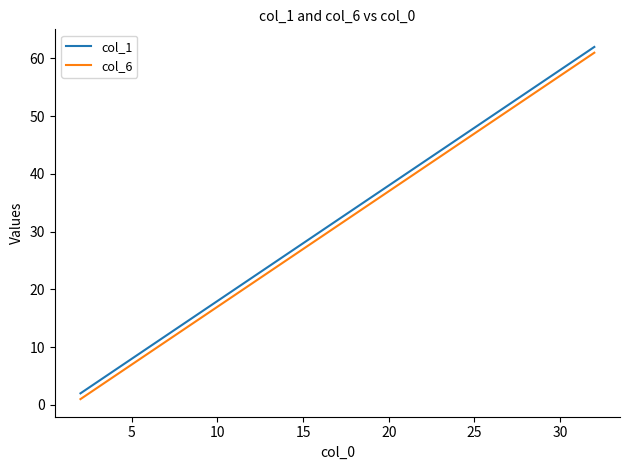

True or false: col_6 and col_1 cross at least once.

False